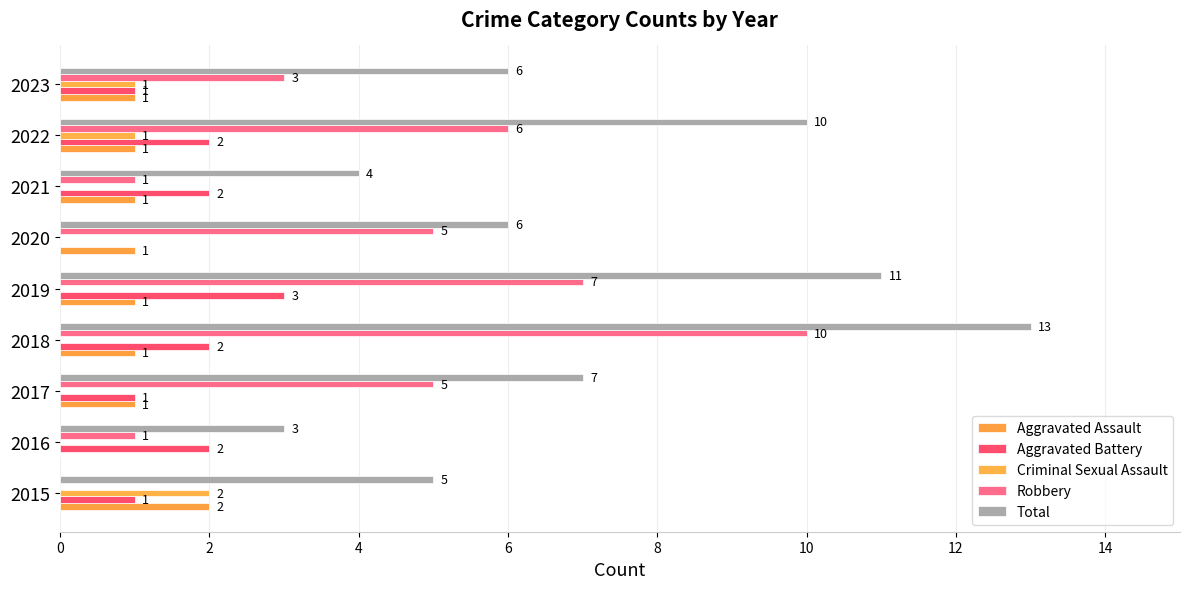

How many positive values does the Aggravated Battery series have?

8